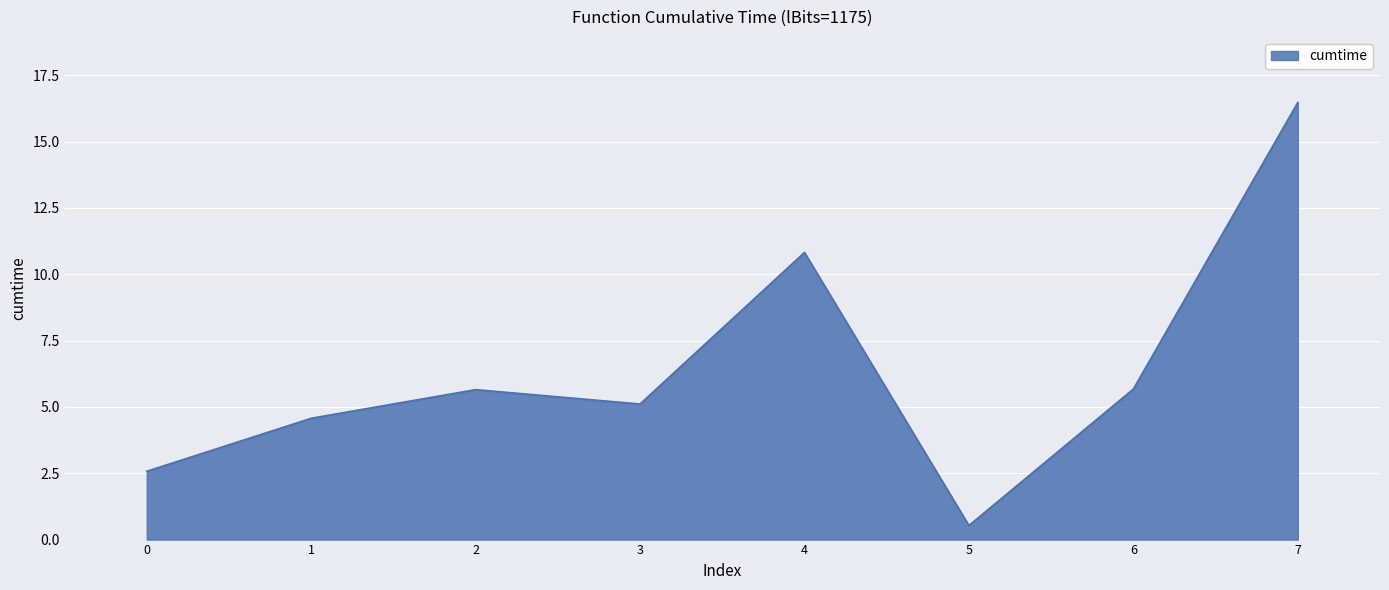

Which category has the lowest value across all series?

5